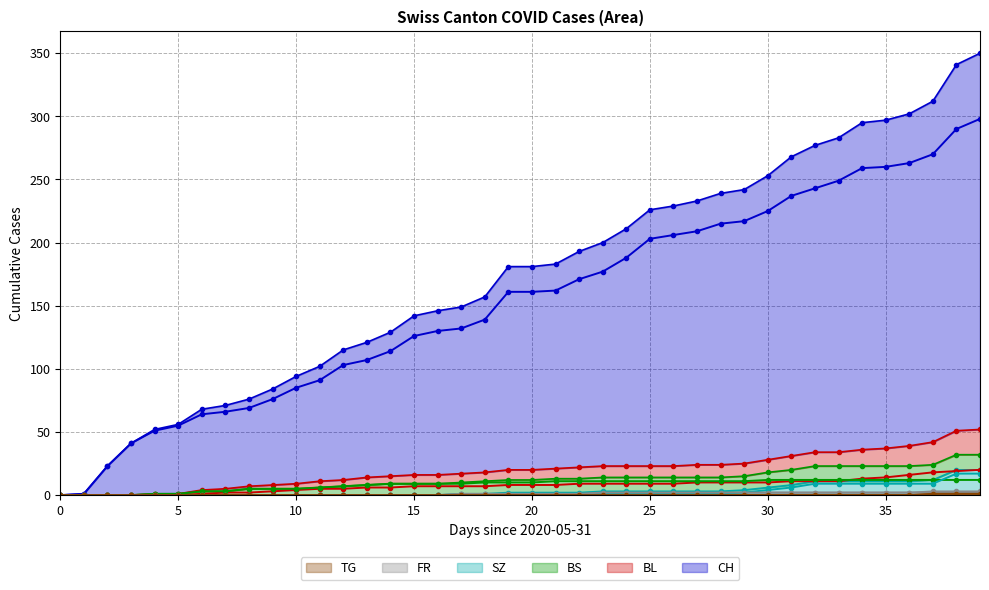

At how many categories does at least one series exceed 34?

37